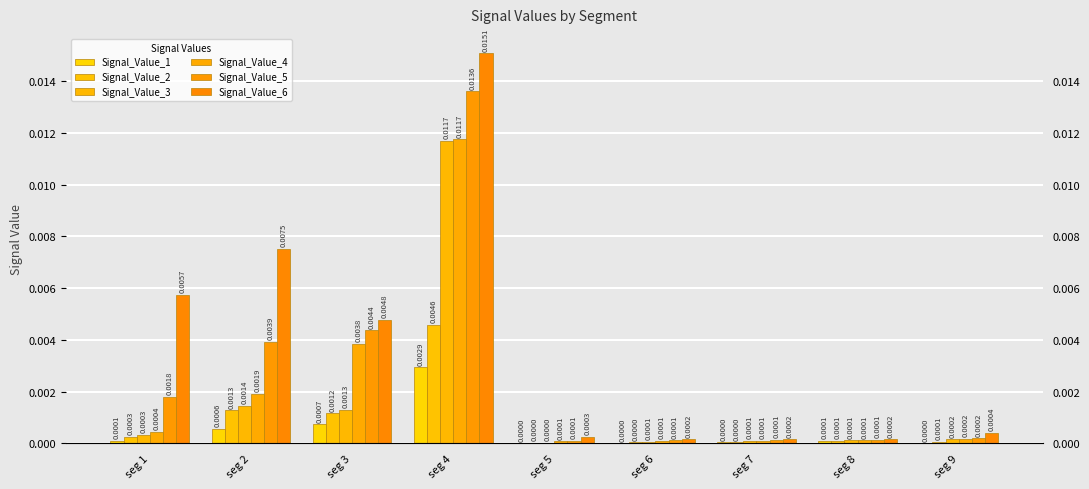

Rank the categories by Signal_Value_6 value from highest to lowest.

seg 4, seg 2, seg 1, seg 3, seg 9, seg 5, seg 7, seg 6, seg 8